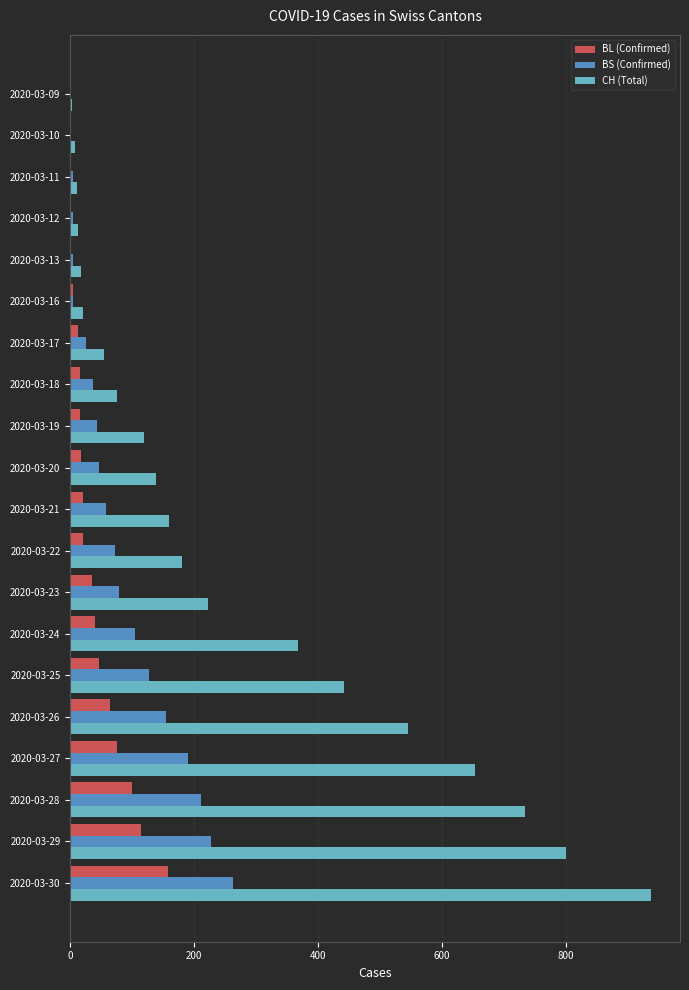

Which series changed the most between 2020-03-22 and 2020-03-26?

CH (Total)